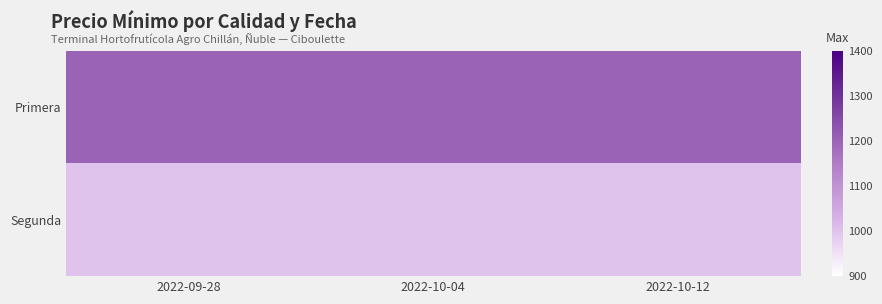

What is the total value across all series at 2022-09-28?

2200